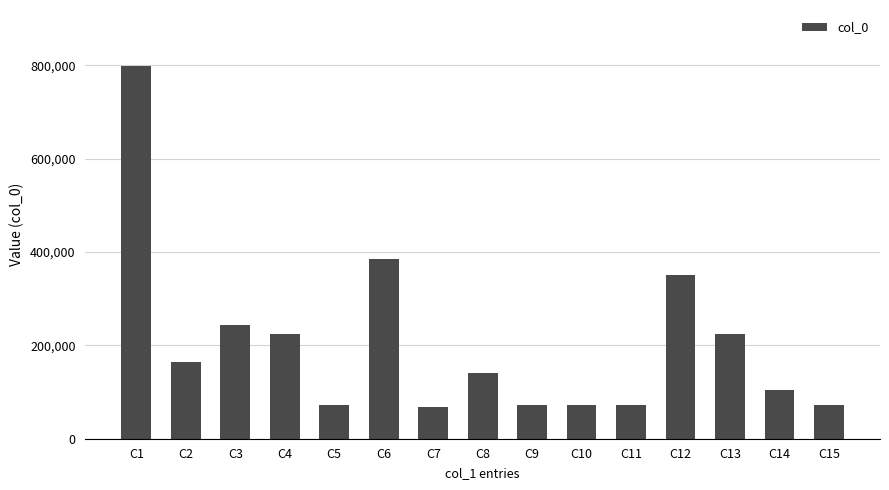

What is the change in value from C6 to C9?

-312970